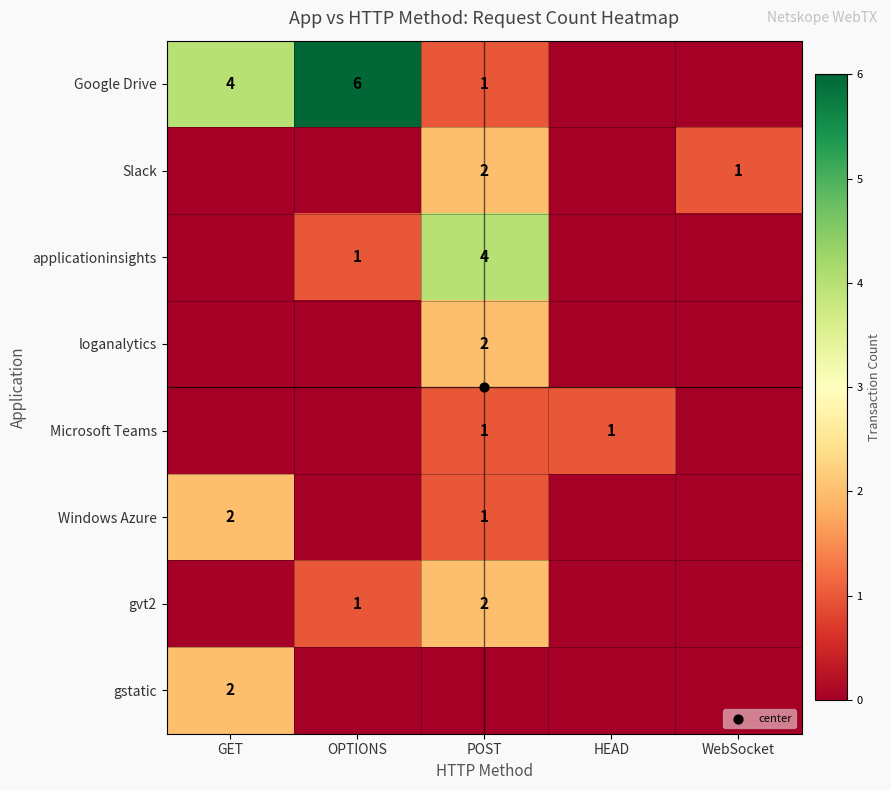

At which label does gvt2 reach its peak?

POST